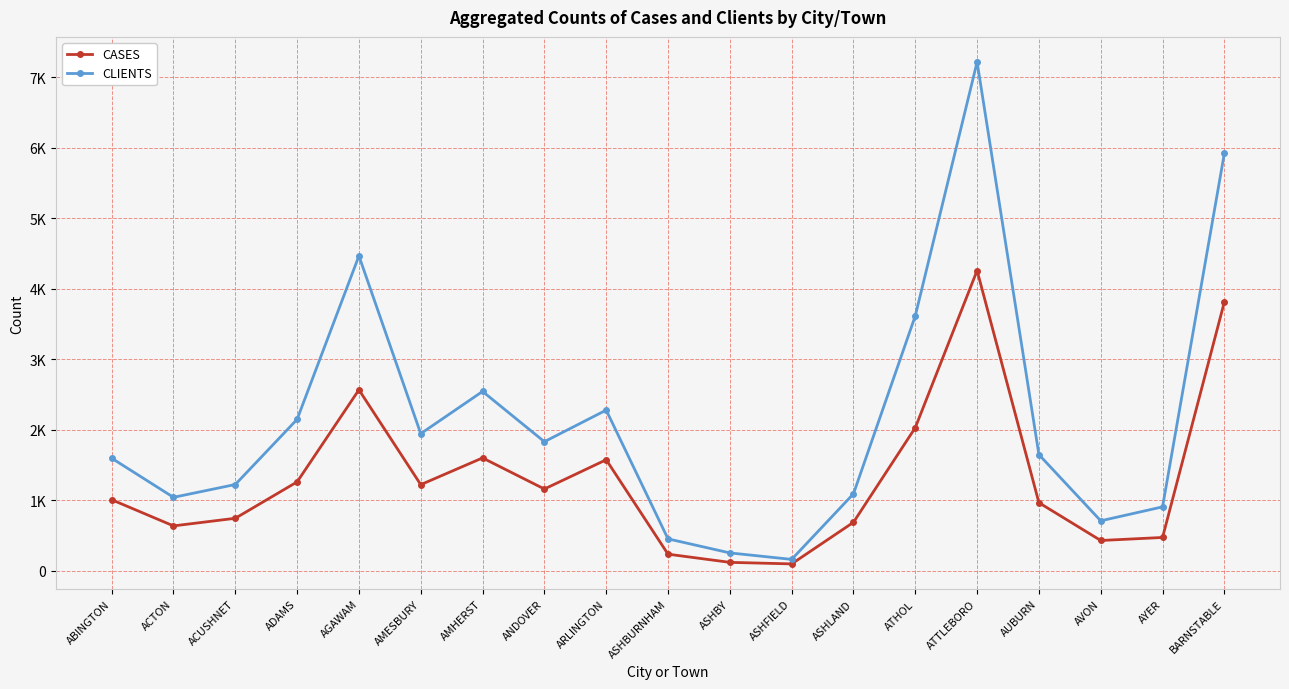

Is this an area chart (filled region under the line)?

No